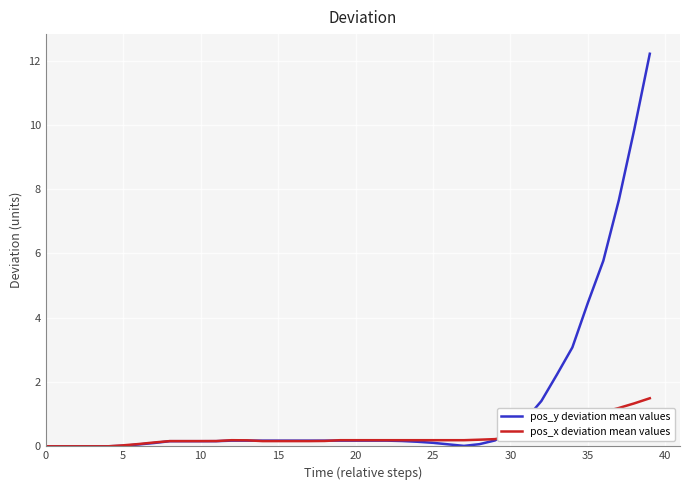

Which series has the largest range (max minus min)?

pos_y deviation mean values